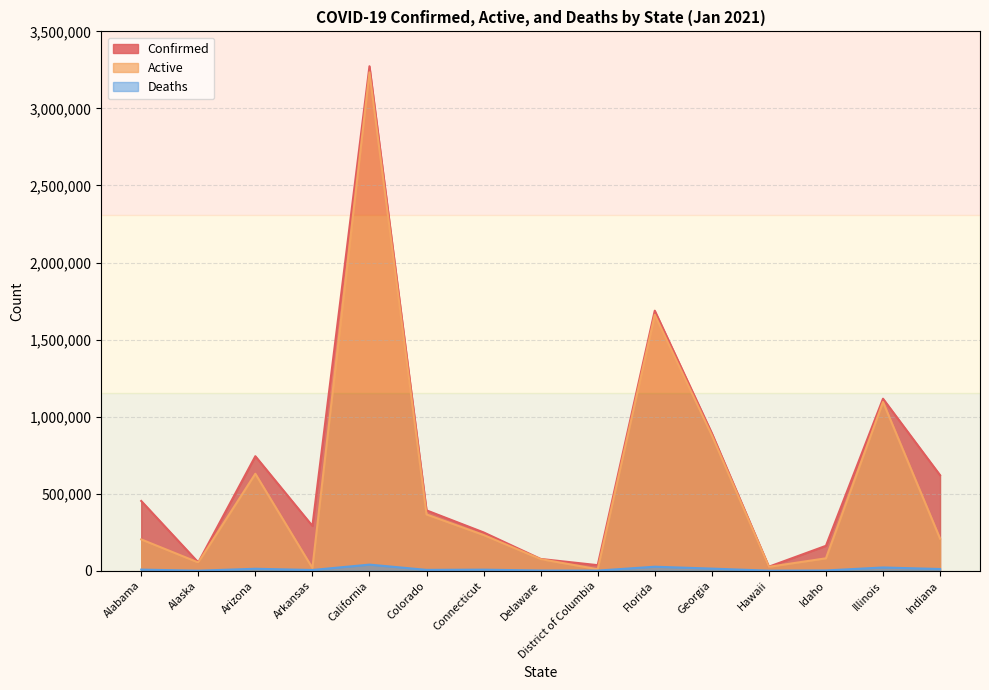

How many data points in Active are above 208416?

7